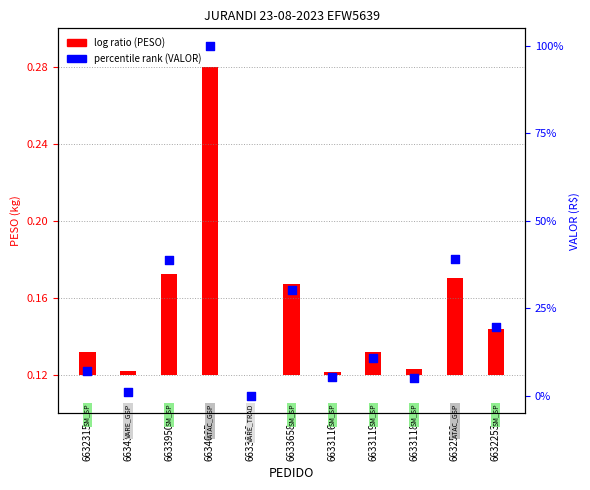

What is the change in value from 6633950 to 6633658?

-8.4